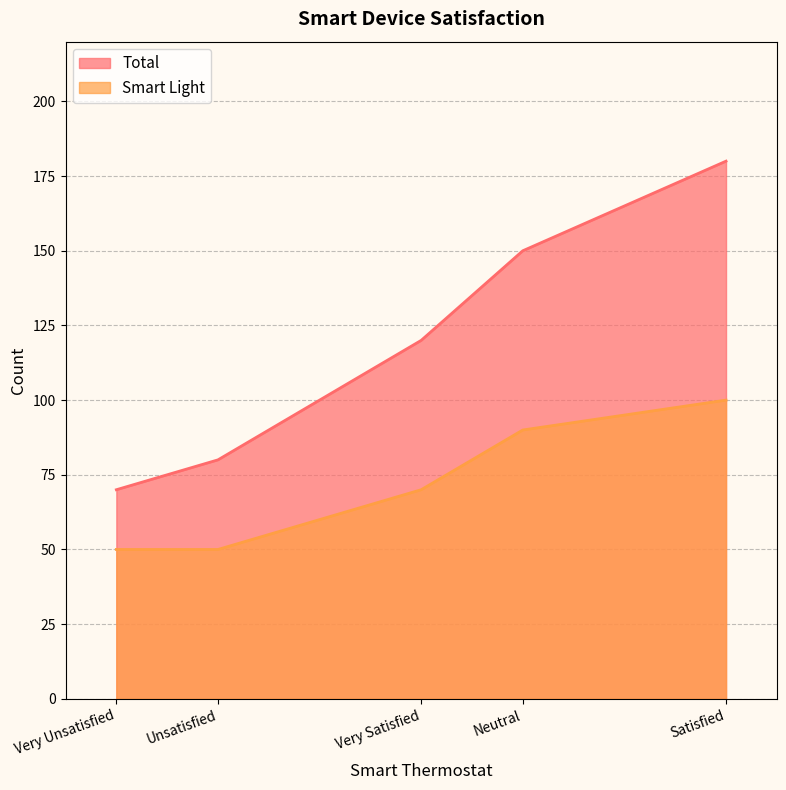

List the series in order of their peak value, highest first.

Total, Smart Light